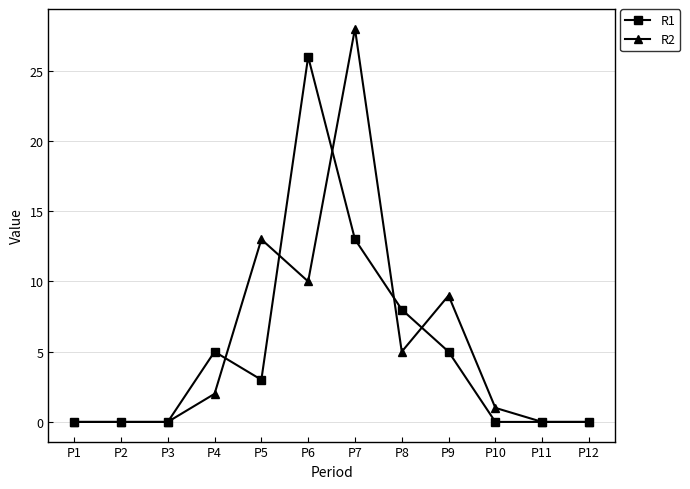

True or false: R1 has a value of 5 at P5.

False